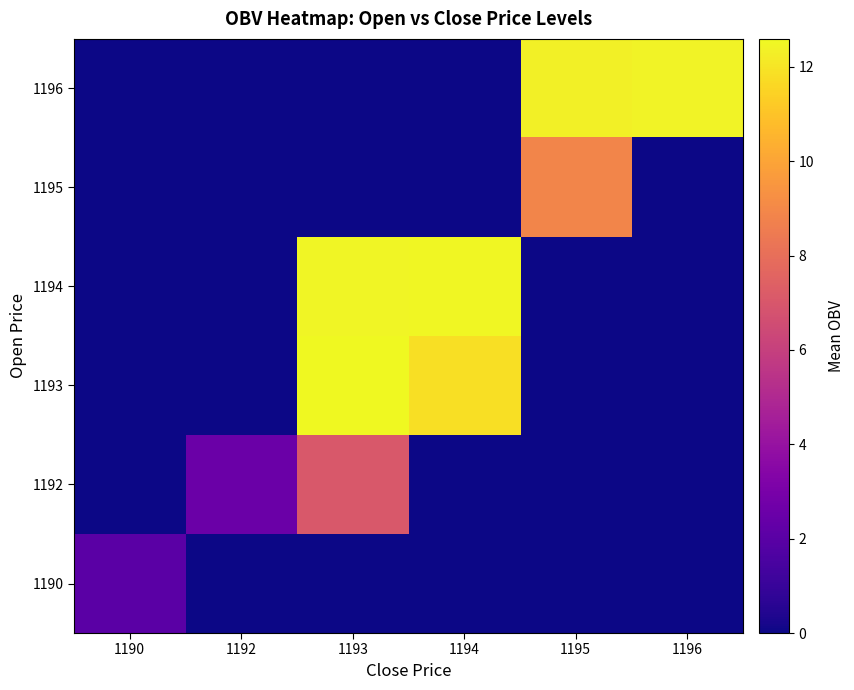

Rank the series at 1195 from lowest to highest value.

1190, 1192, 1193, 1194, 1195, 1196